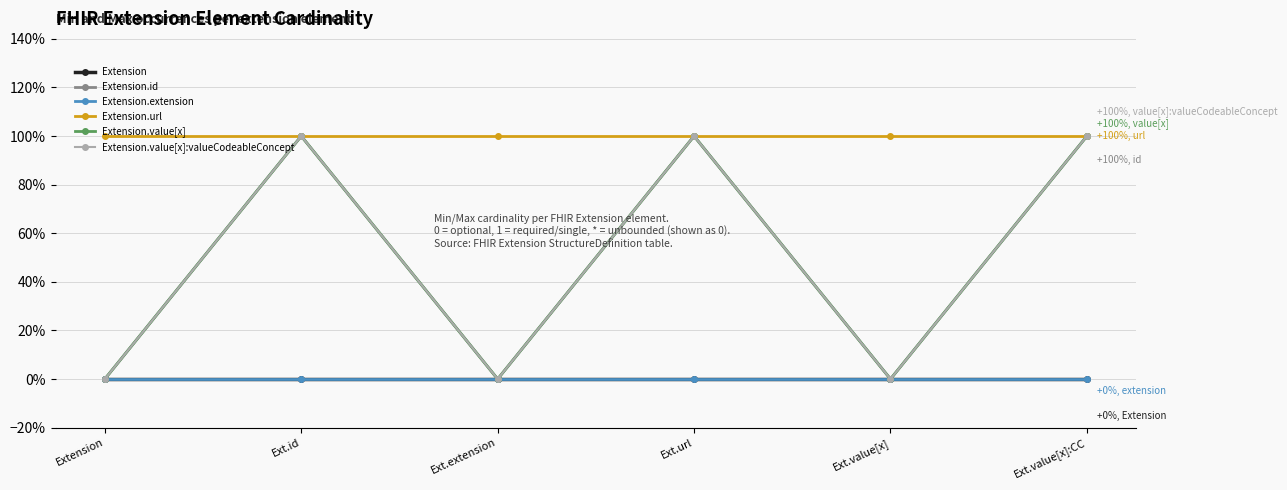

Which category has the highest value in the Extension.id series?

Ext.id